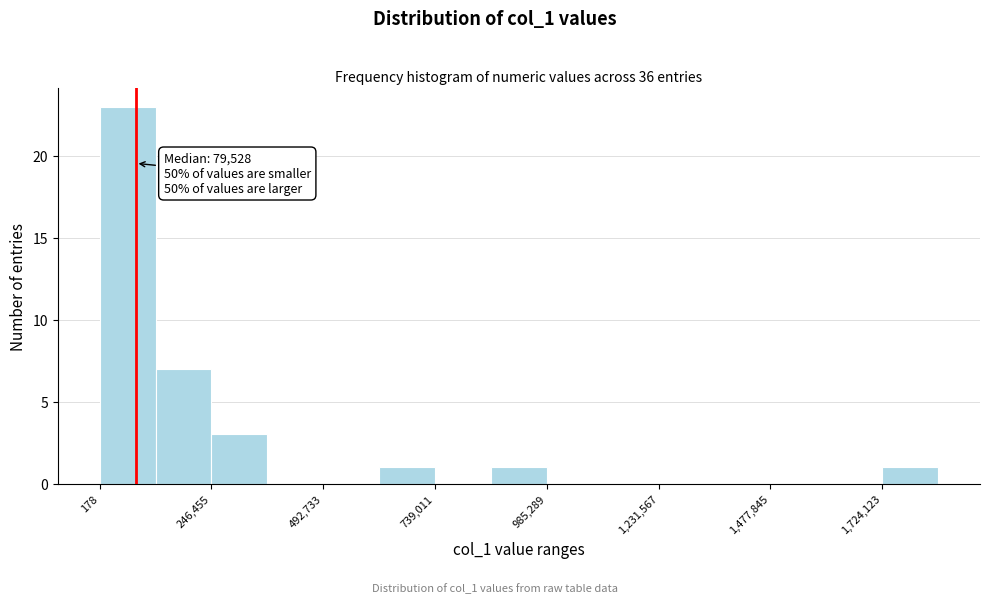

Around what value on the x-axis is the tallest bar? Give the approximate position of its centre, as read against the axis.

50000